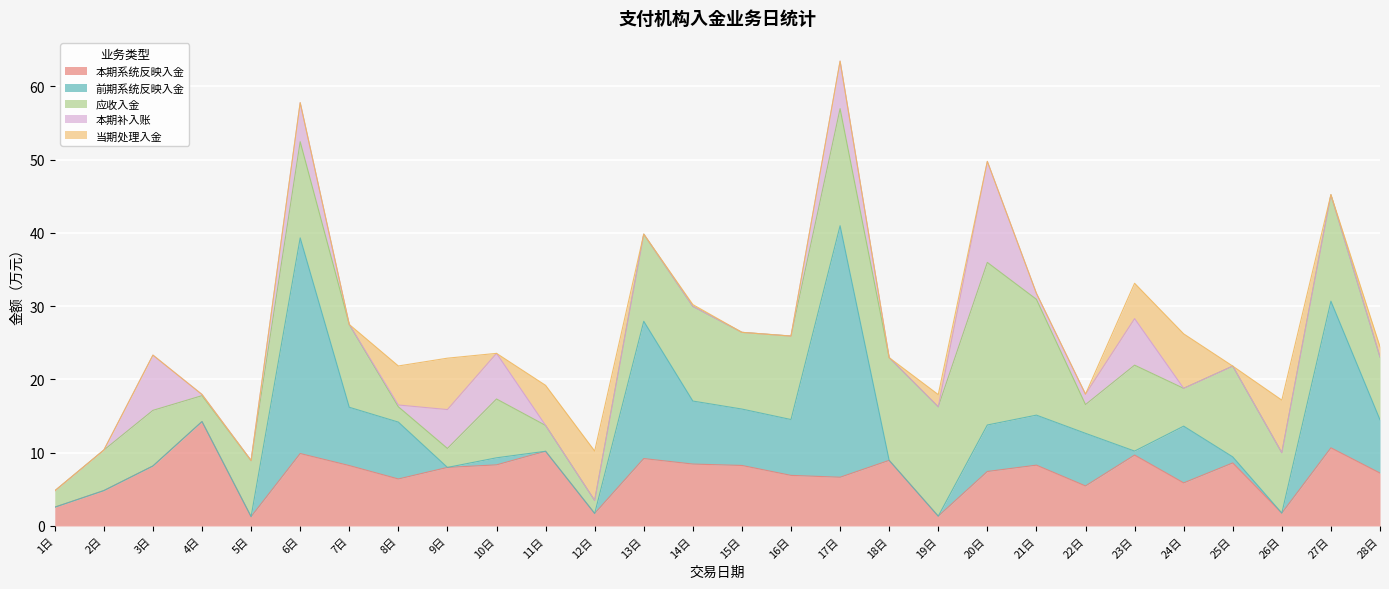

What is the difference between the maximum and minimum values in the 前期系统反映入金 series?

34.3